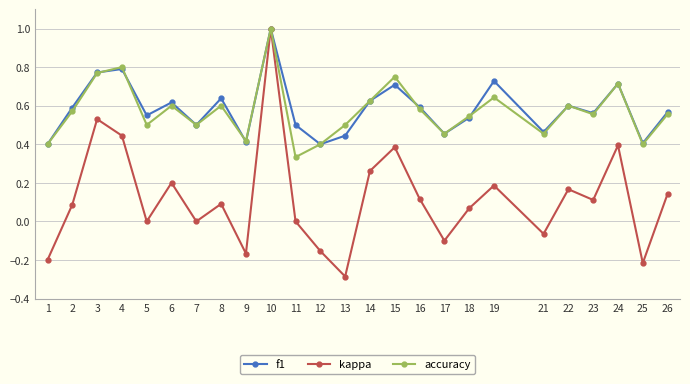

Which series has the largest range (max minus min)?

kappa